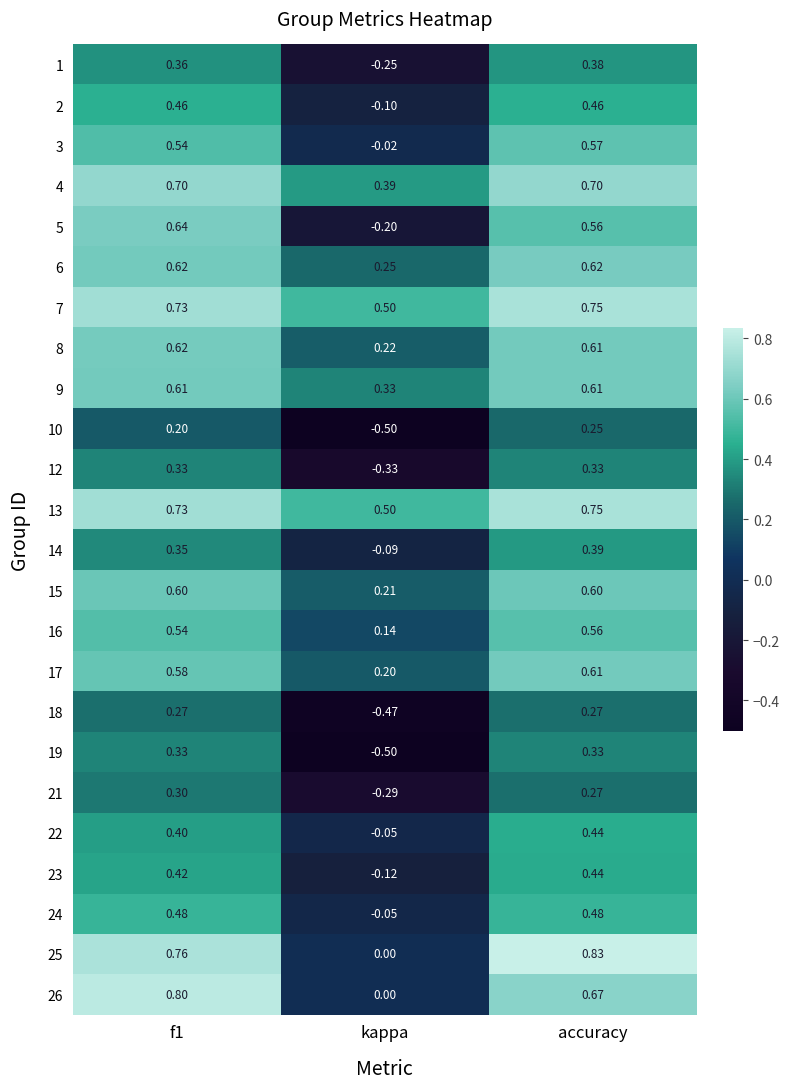

At which category does the chart reach its peak across all series?

accuracy